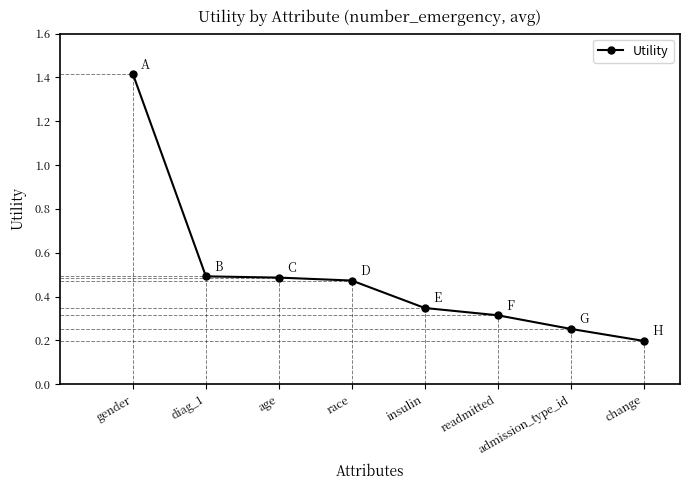

At which label is the value closest to 0?

change